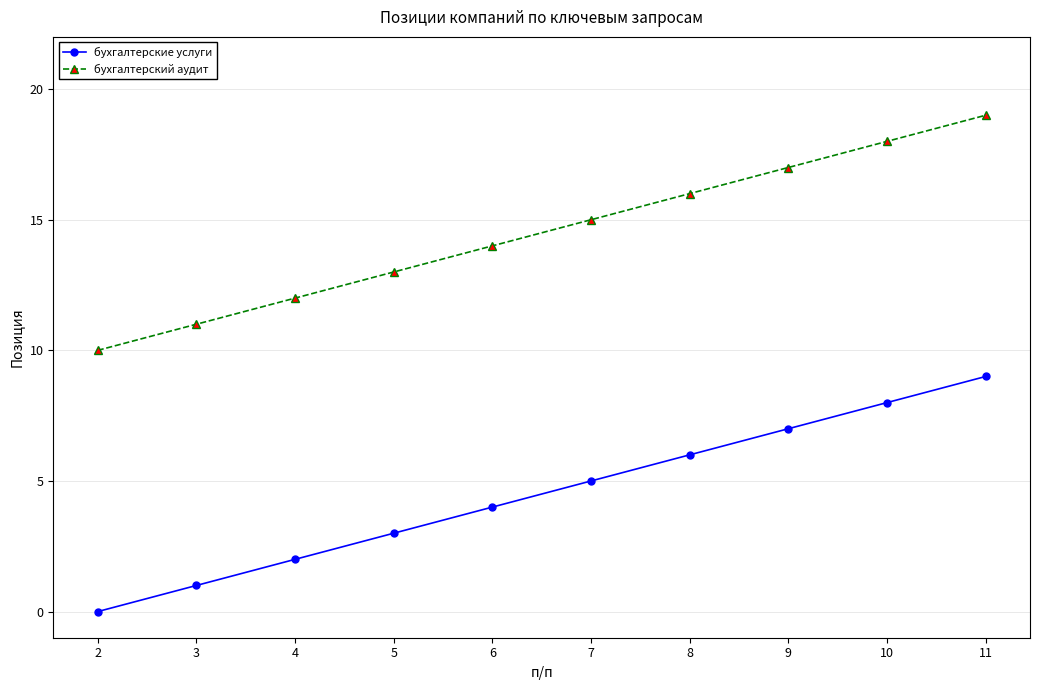

What is the sum of the бухгалтерский аудит values at 6 and 8?

30